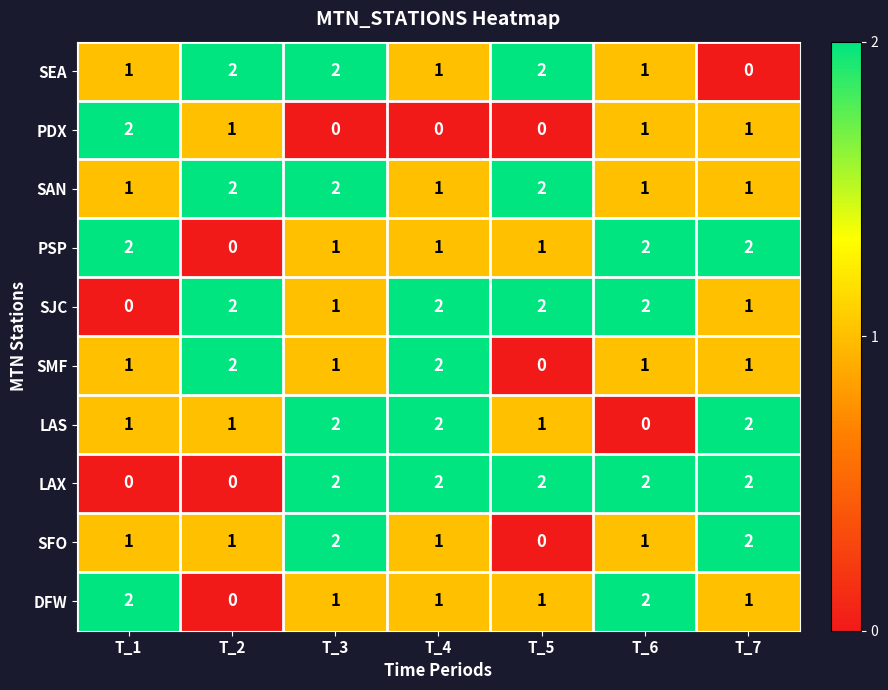

How many LAX values are between 0 and 2?

7